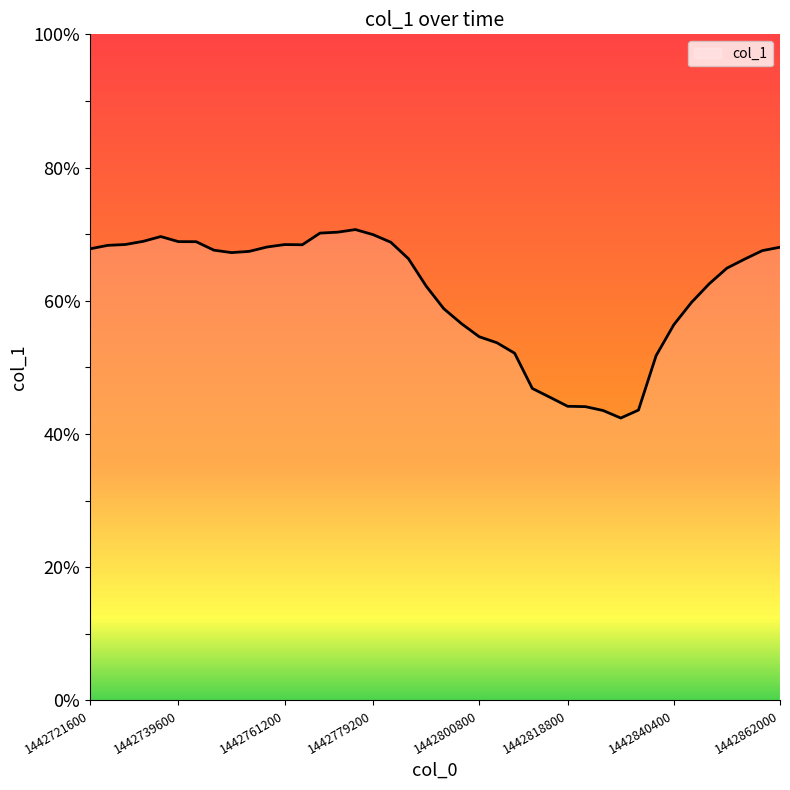

What is the minimum value shown in the chart?

42.4